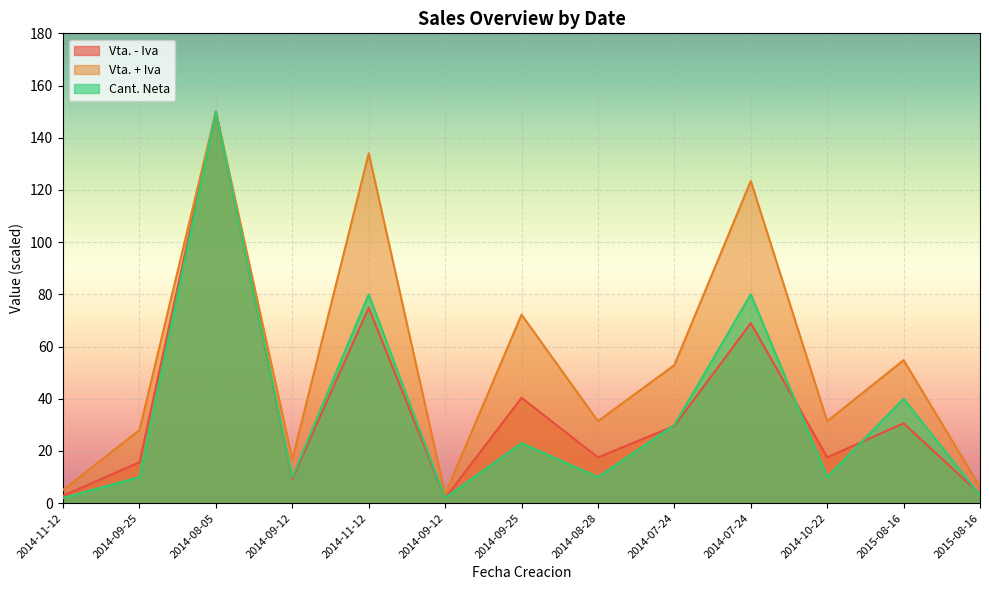

Read the Vta. - Iva value at 2015-08-16.

30.6